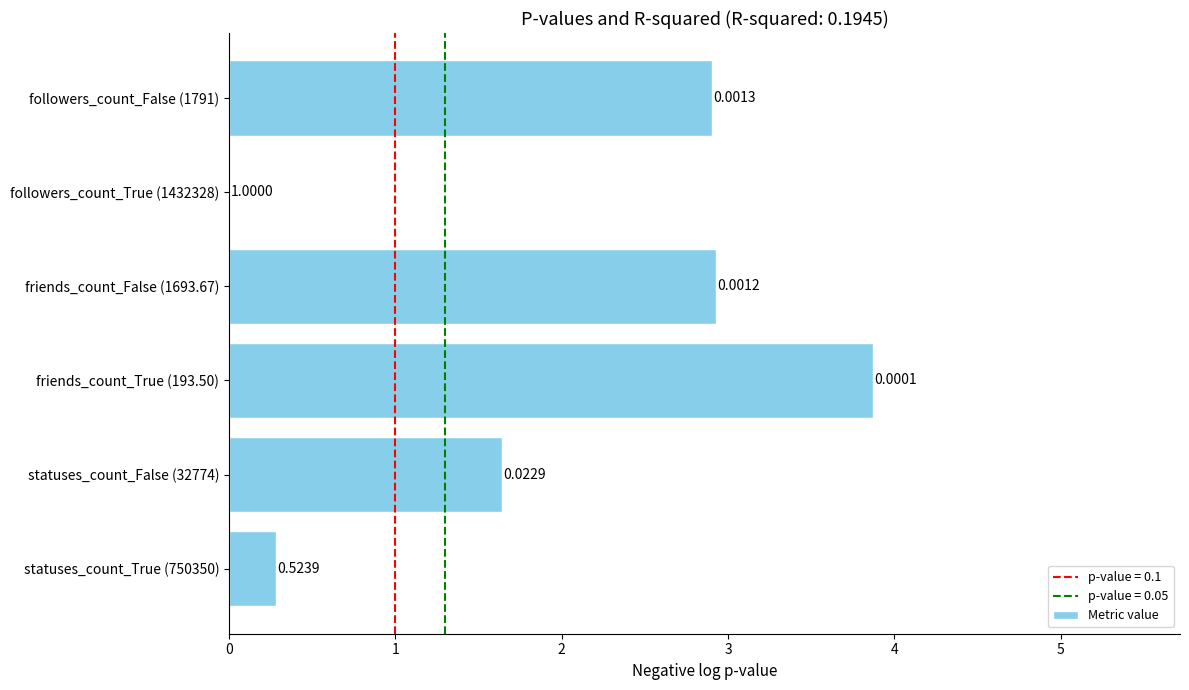

Which has a higher value, friends_count_True (193.50) or friends_count_False (1693.67)?

friends_count_True (193.50)